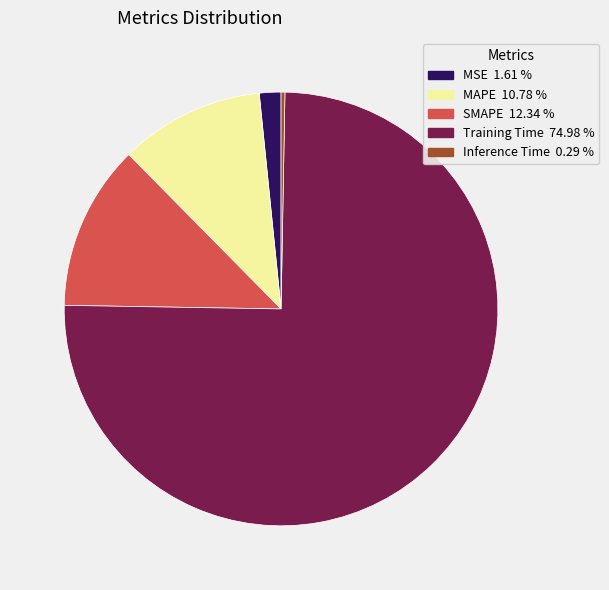

What is the majority slice?

Training Time